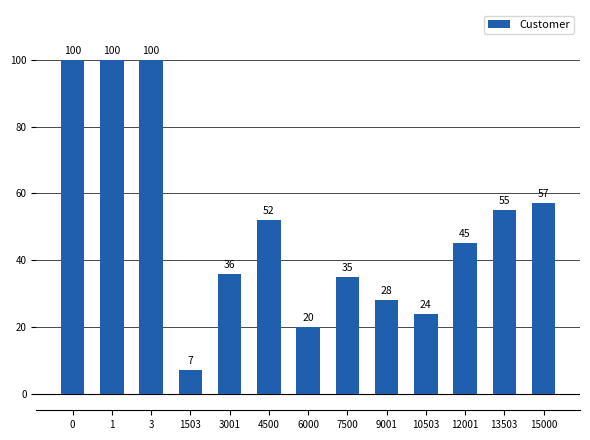

What is the minimum value shown in the chart?

7